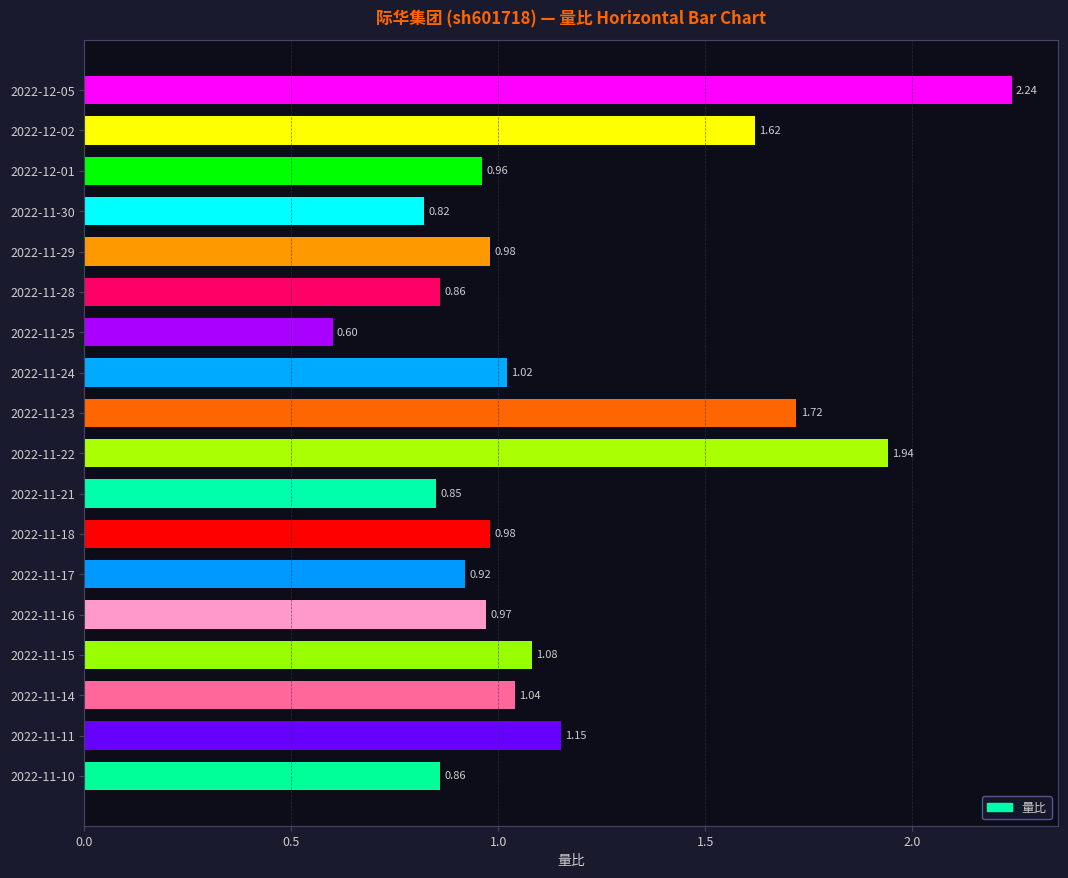

What is the change in value from 2022-11-30 to 2022-11-18?

+0.2